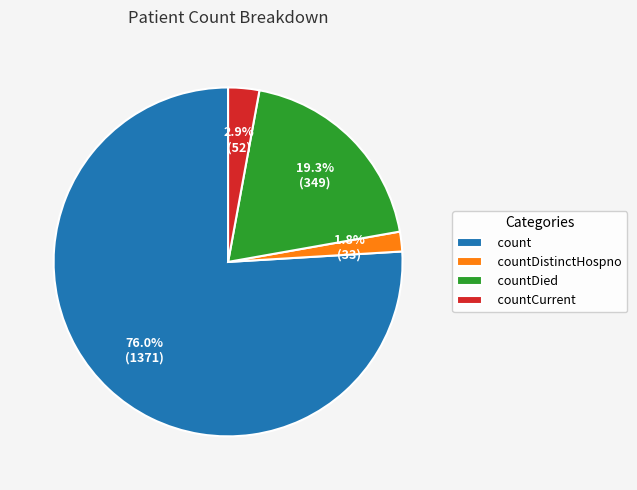

What is the total percentage of countCurrent and countDistinctHospno?

4.7%